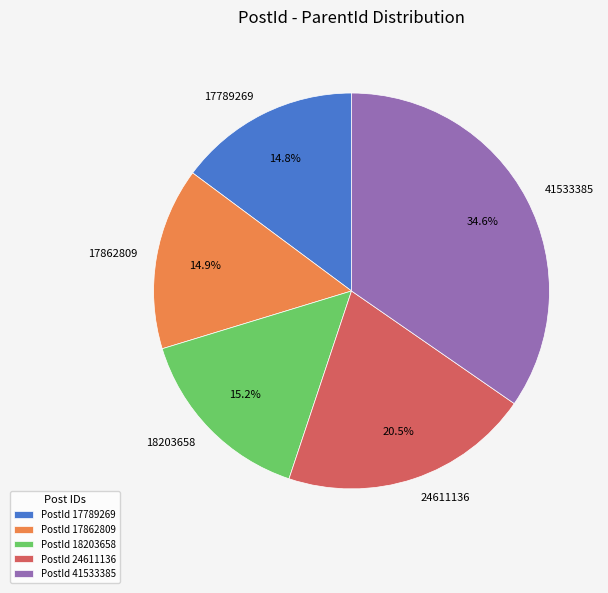

Is 17789269 the majority of the pie?

No